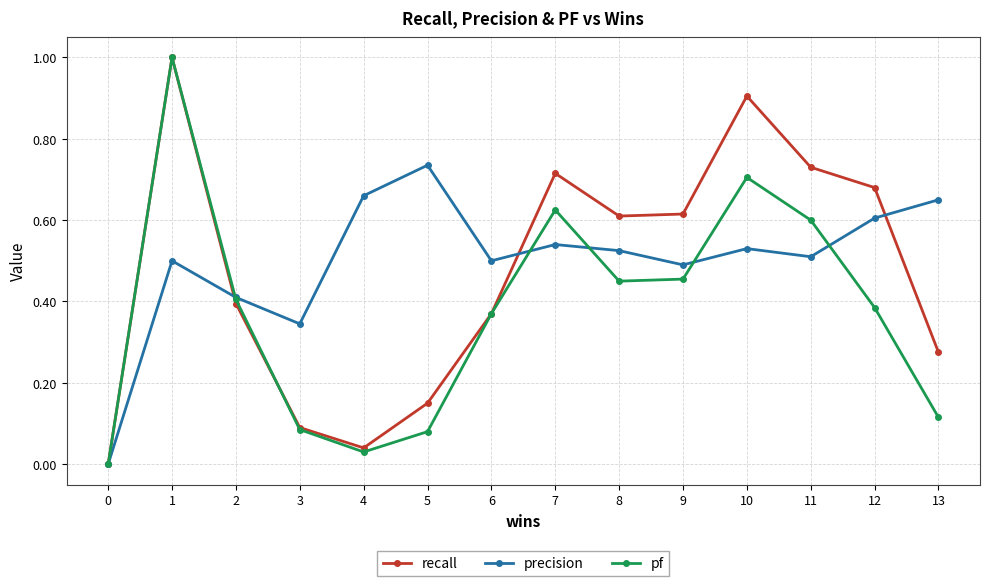

Is the value of pf at 6 greater than the value of precision at 11?

No